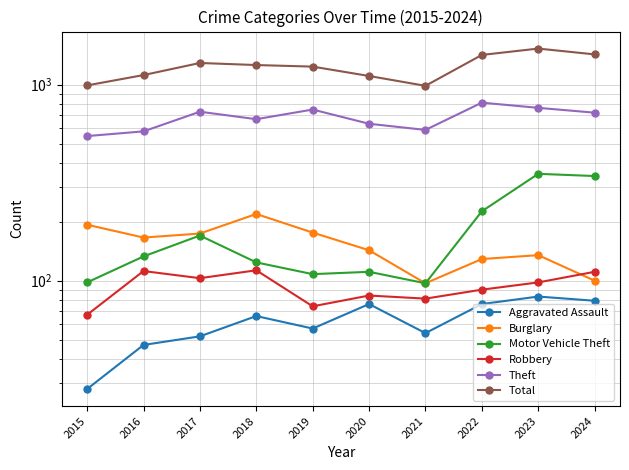

True or false: Total and Robbery cross at least once.

False